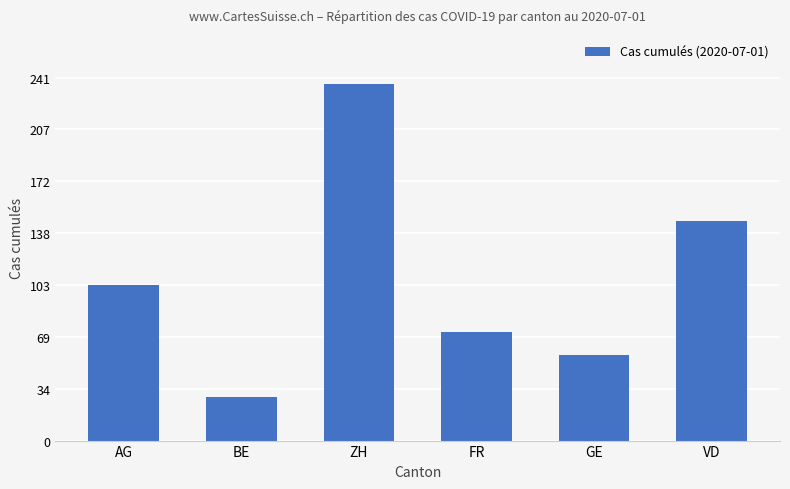

What is the sum of the values at VD and GE?

203